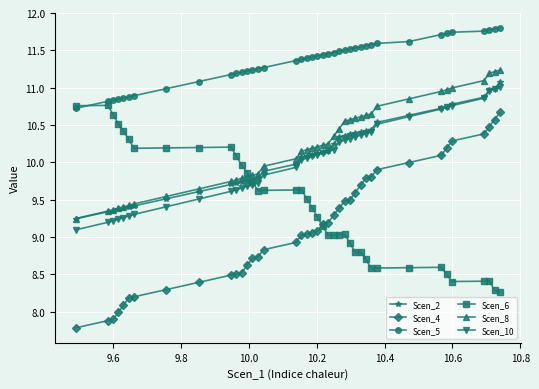

What are all the series names shown in the legend?

Scen_2, Scen_4, Scen_5, Scen_6, Scen_8, Scen_10